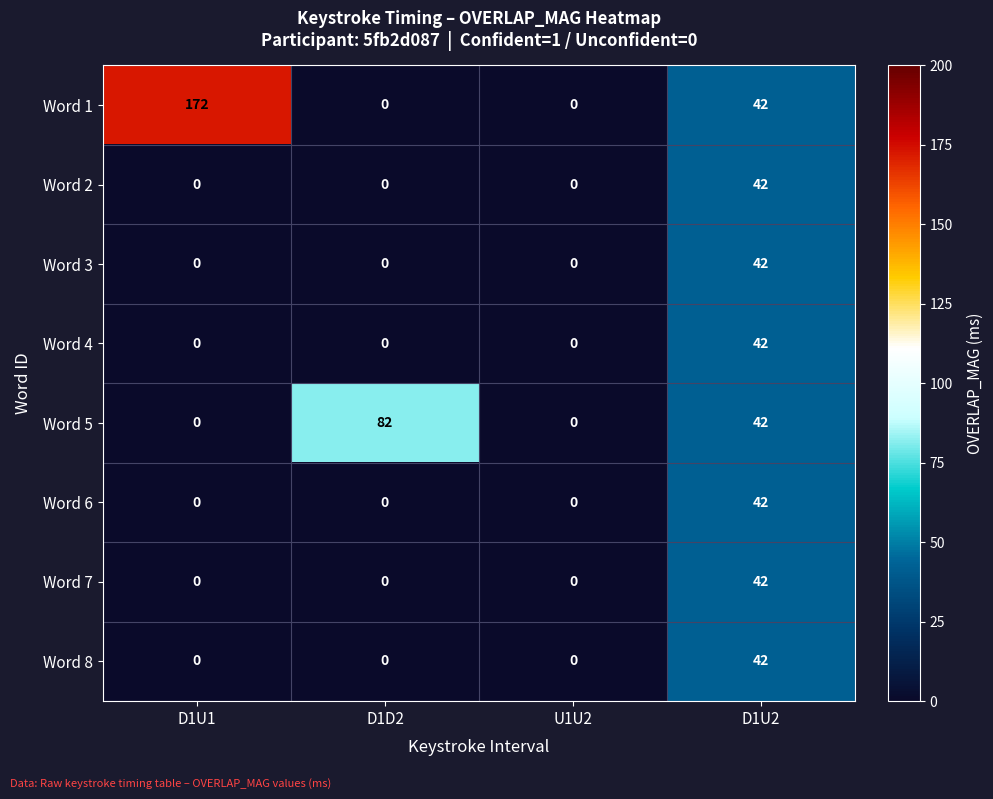

Count the number of data series in this chart.

8